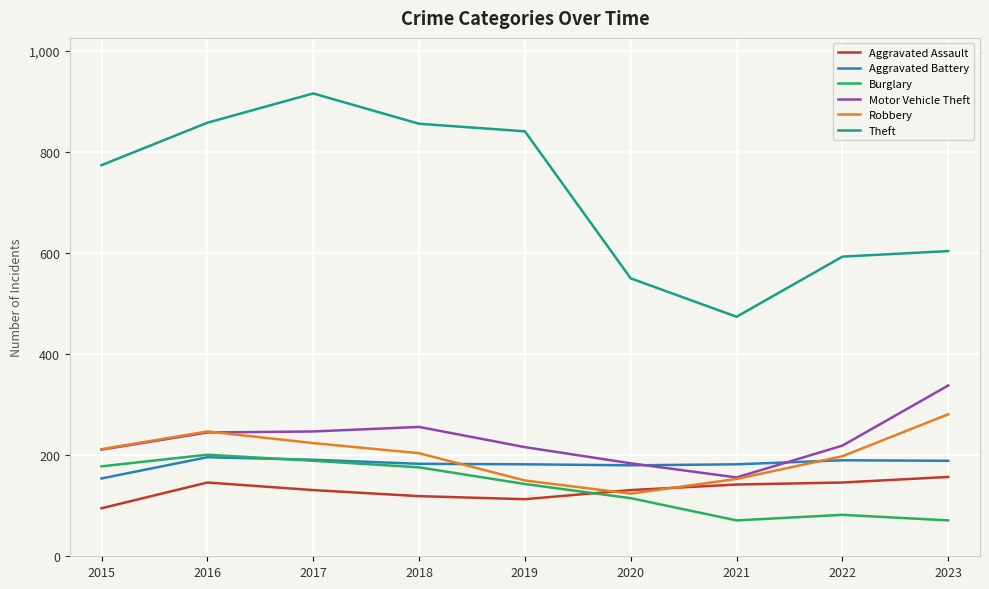

What is the difference between the Aggravated Battery values at 2021 and 2017?

9